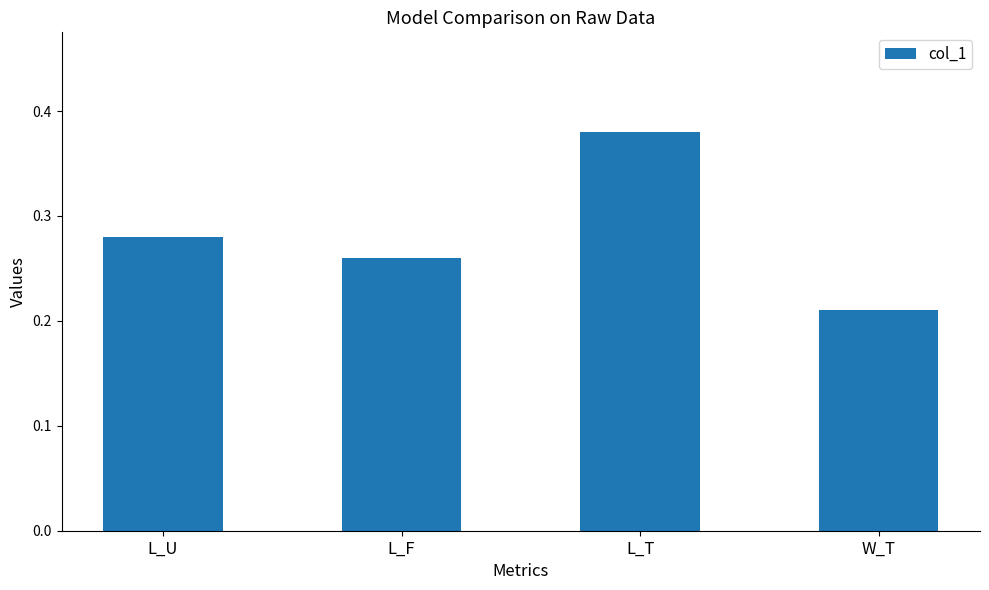

What is the sum of the values at L_F and W_T?

0.5